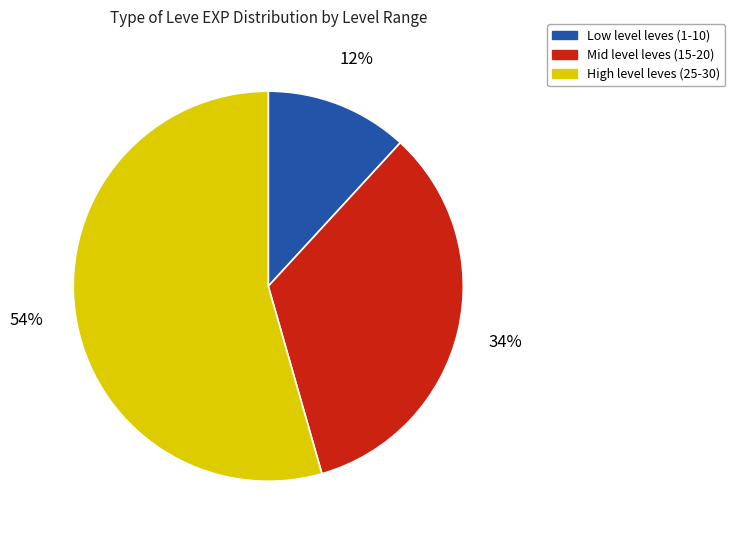

Which category has the biggest portion of the pie?

High level leves (25-30)